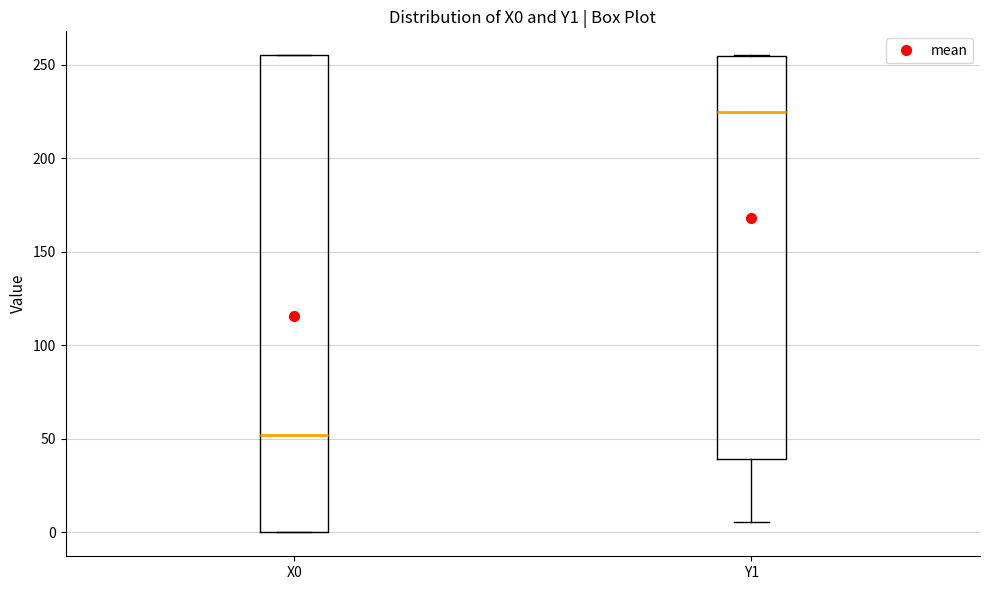

Reading left to right, transcribe this box plot: for each box, give where its median line is, the range the box spans, and where its two whiskers end, as read against the y-axis. The values are not printed on the chart, so give them approximately, as read against the axis.

X0: median 50, box 0 to 255, whiskers 0 to 255
Y1: median 225, box 40 to 255, whiskers 5 to 255